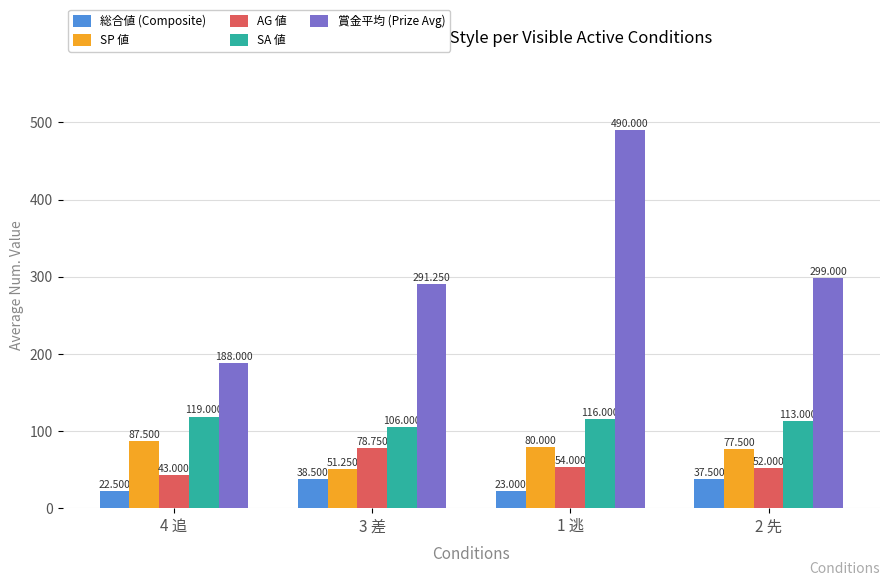

Rank the categories by 総合値 (Composite) value from lowest to highest.

4 追, 1 逃, 2 先, 3 差